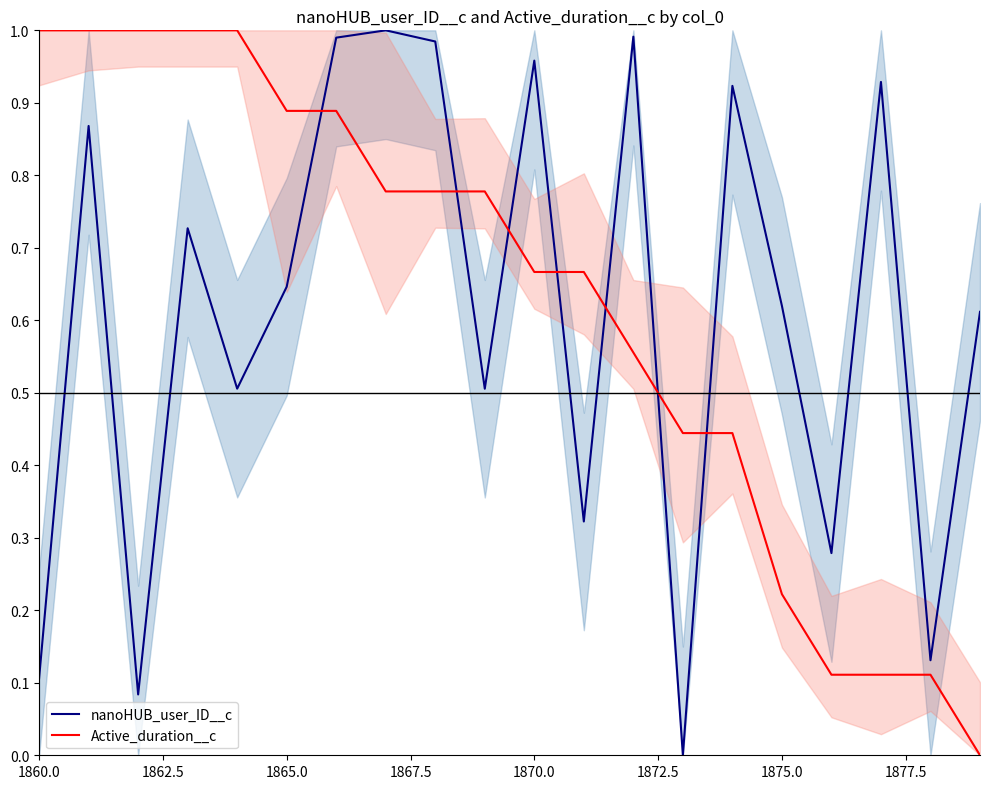

After their last crossing, which series has the higher values: Active_duration__c or nanoHUB_user_ID__c?

nanoHUB_user_ID__c